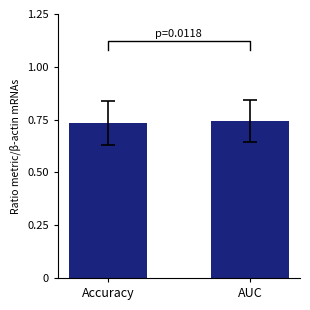

Which category has the lowest value across all series?

Accuracy